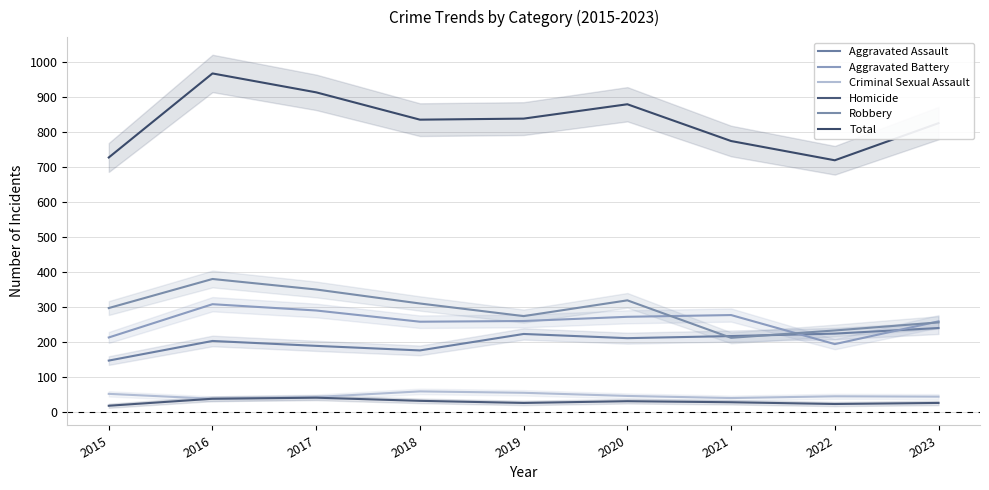

What is the difference between the Homicide values at 2021 and 2018?

4